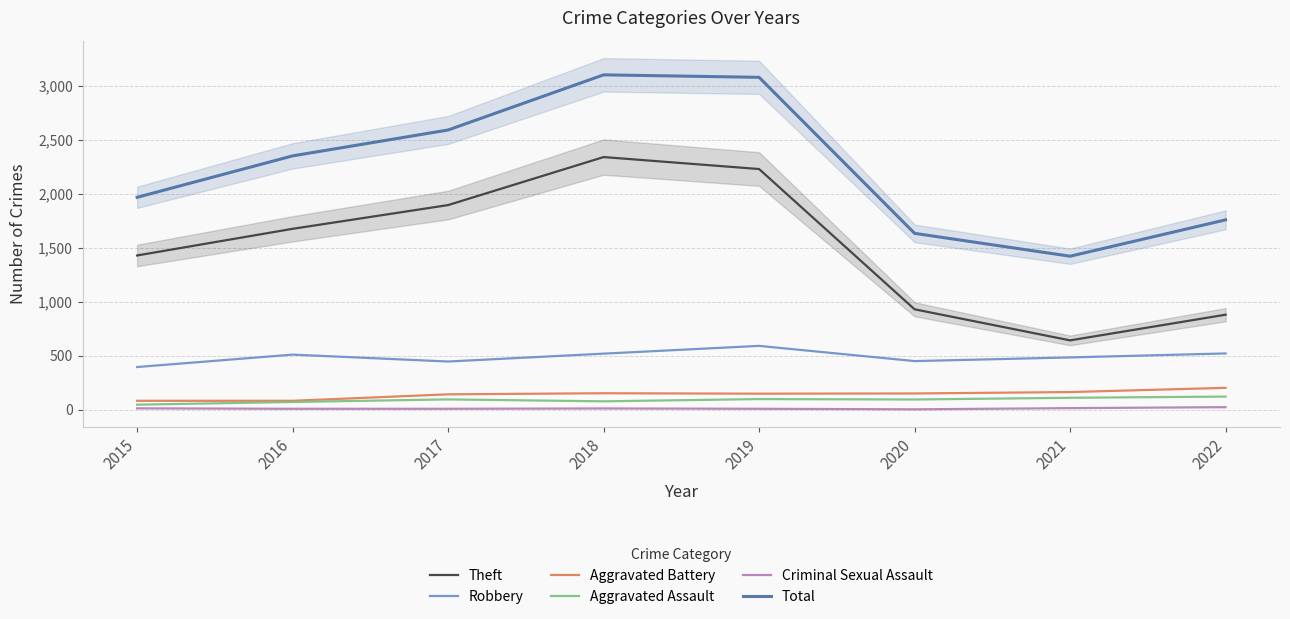

Which category has the lowest value in the Robbery series?

2015